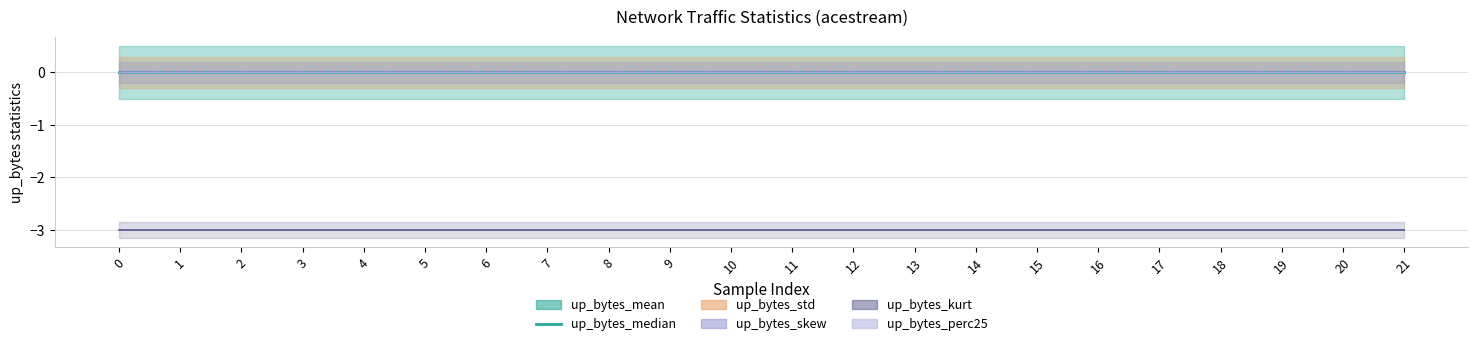

True or false: up_bytes_skew and up_bytes_median intersect in this chart.

False